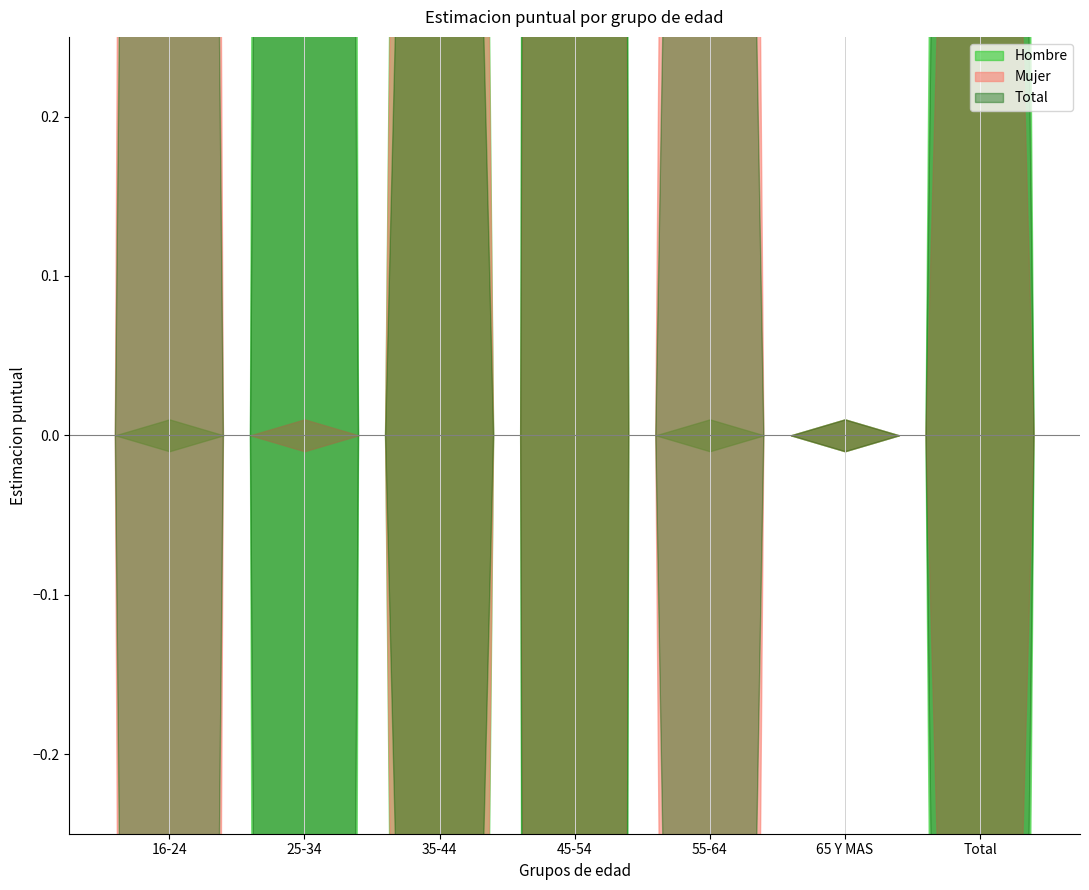

Where is Hombre nearest to the value 0?

16-24